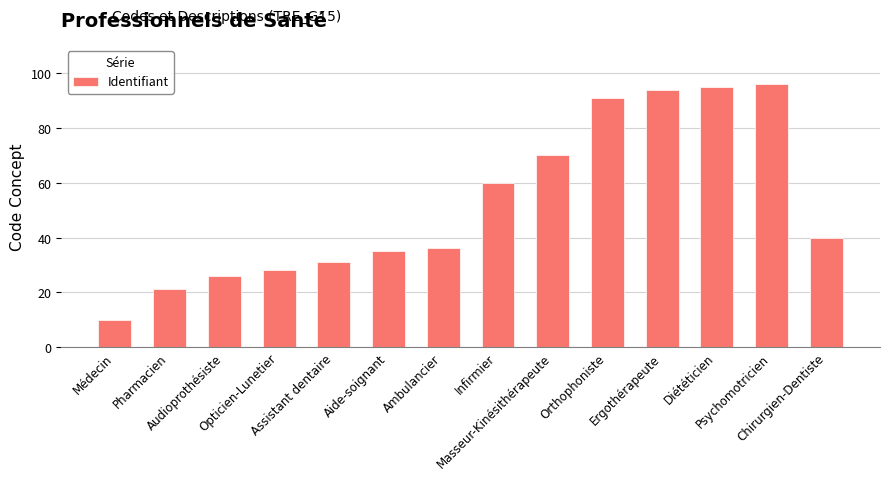

What position from the right is Ergothérapeute?

4